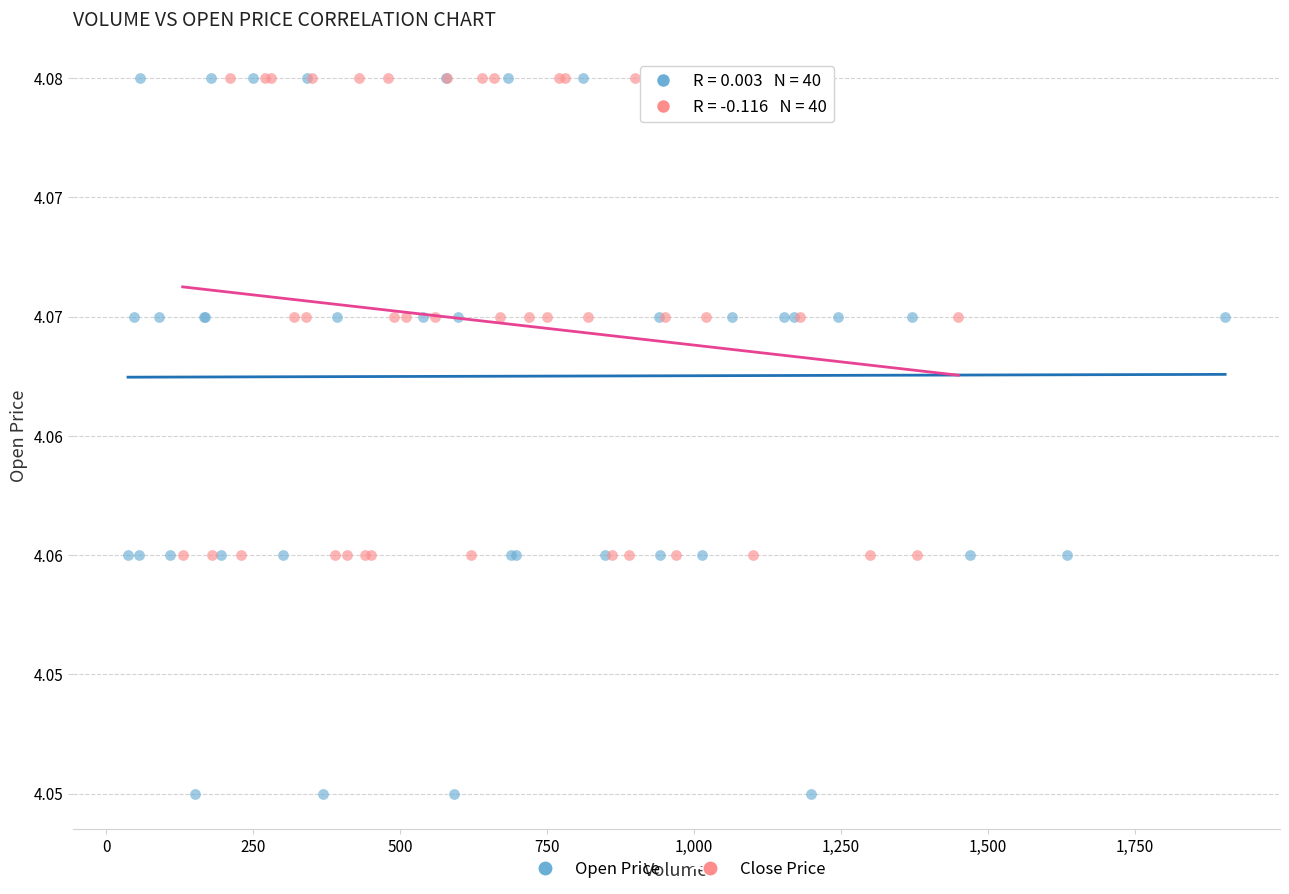

Which series reaches the minimum Y coordinate?

Open Price